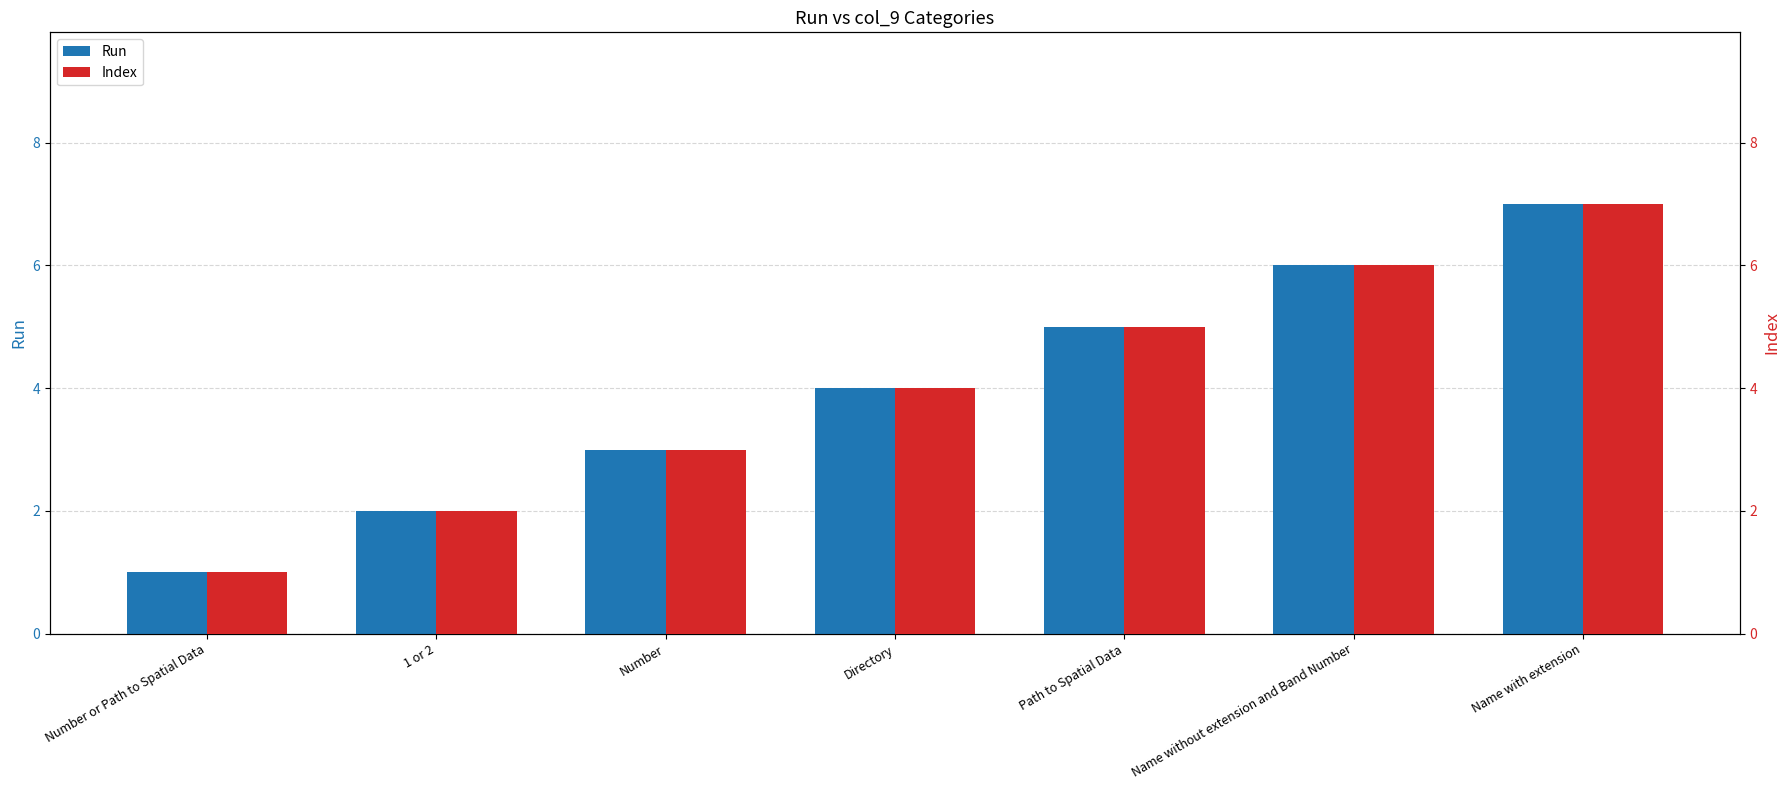

What value does the Run series have at Directory?

4